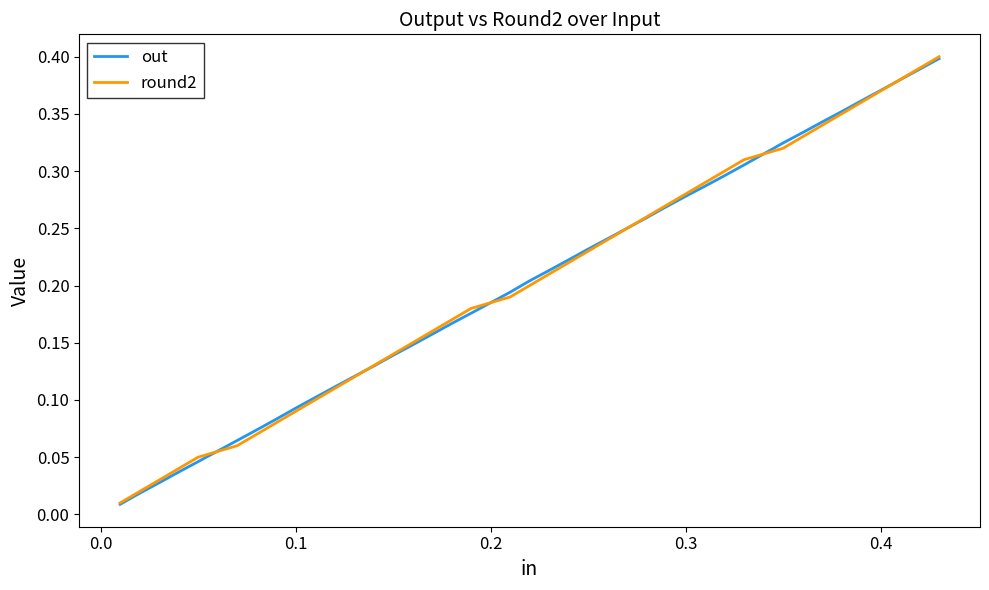

The value of round2 at 0.4 is 0.5. True or false?

False